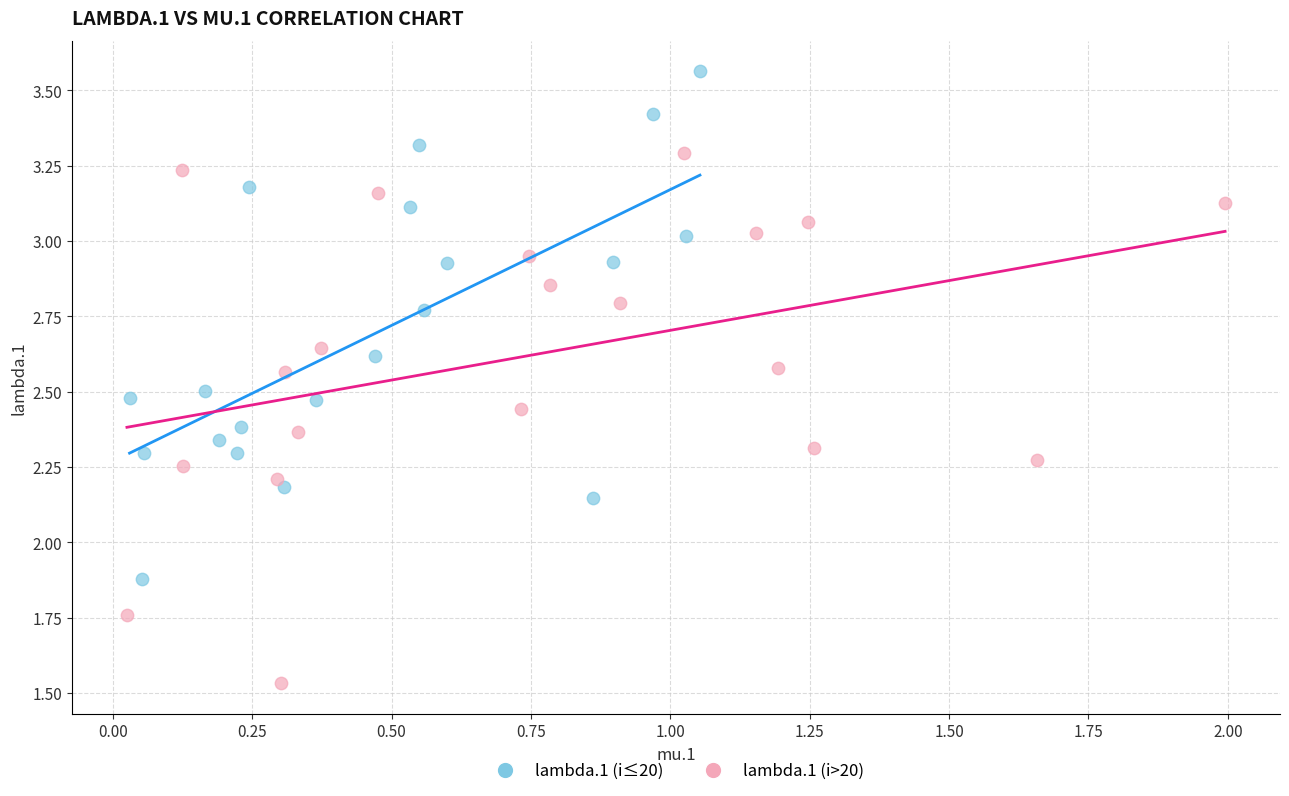

Which series contains the highest Y value?

lambda.1 (i≤20)